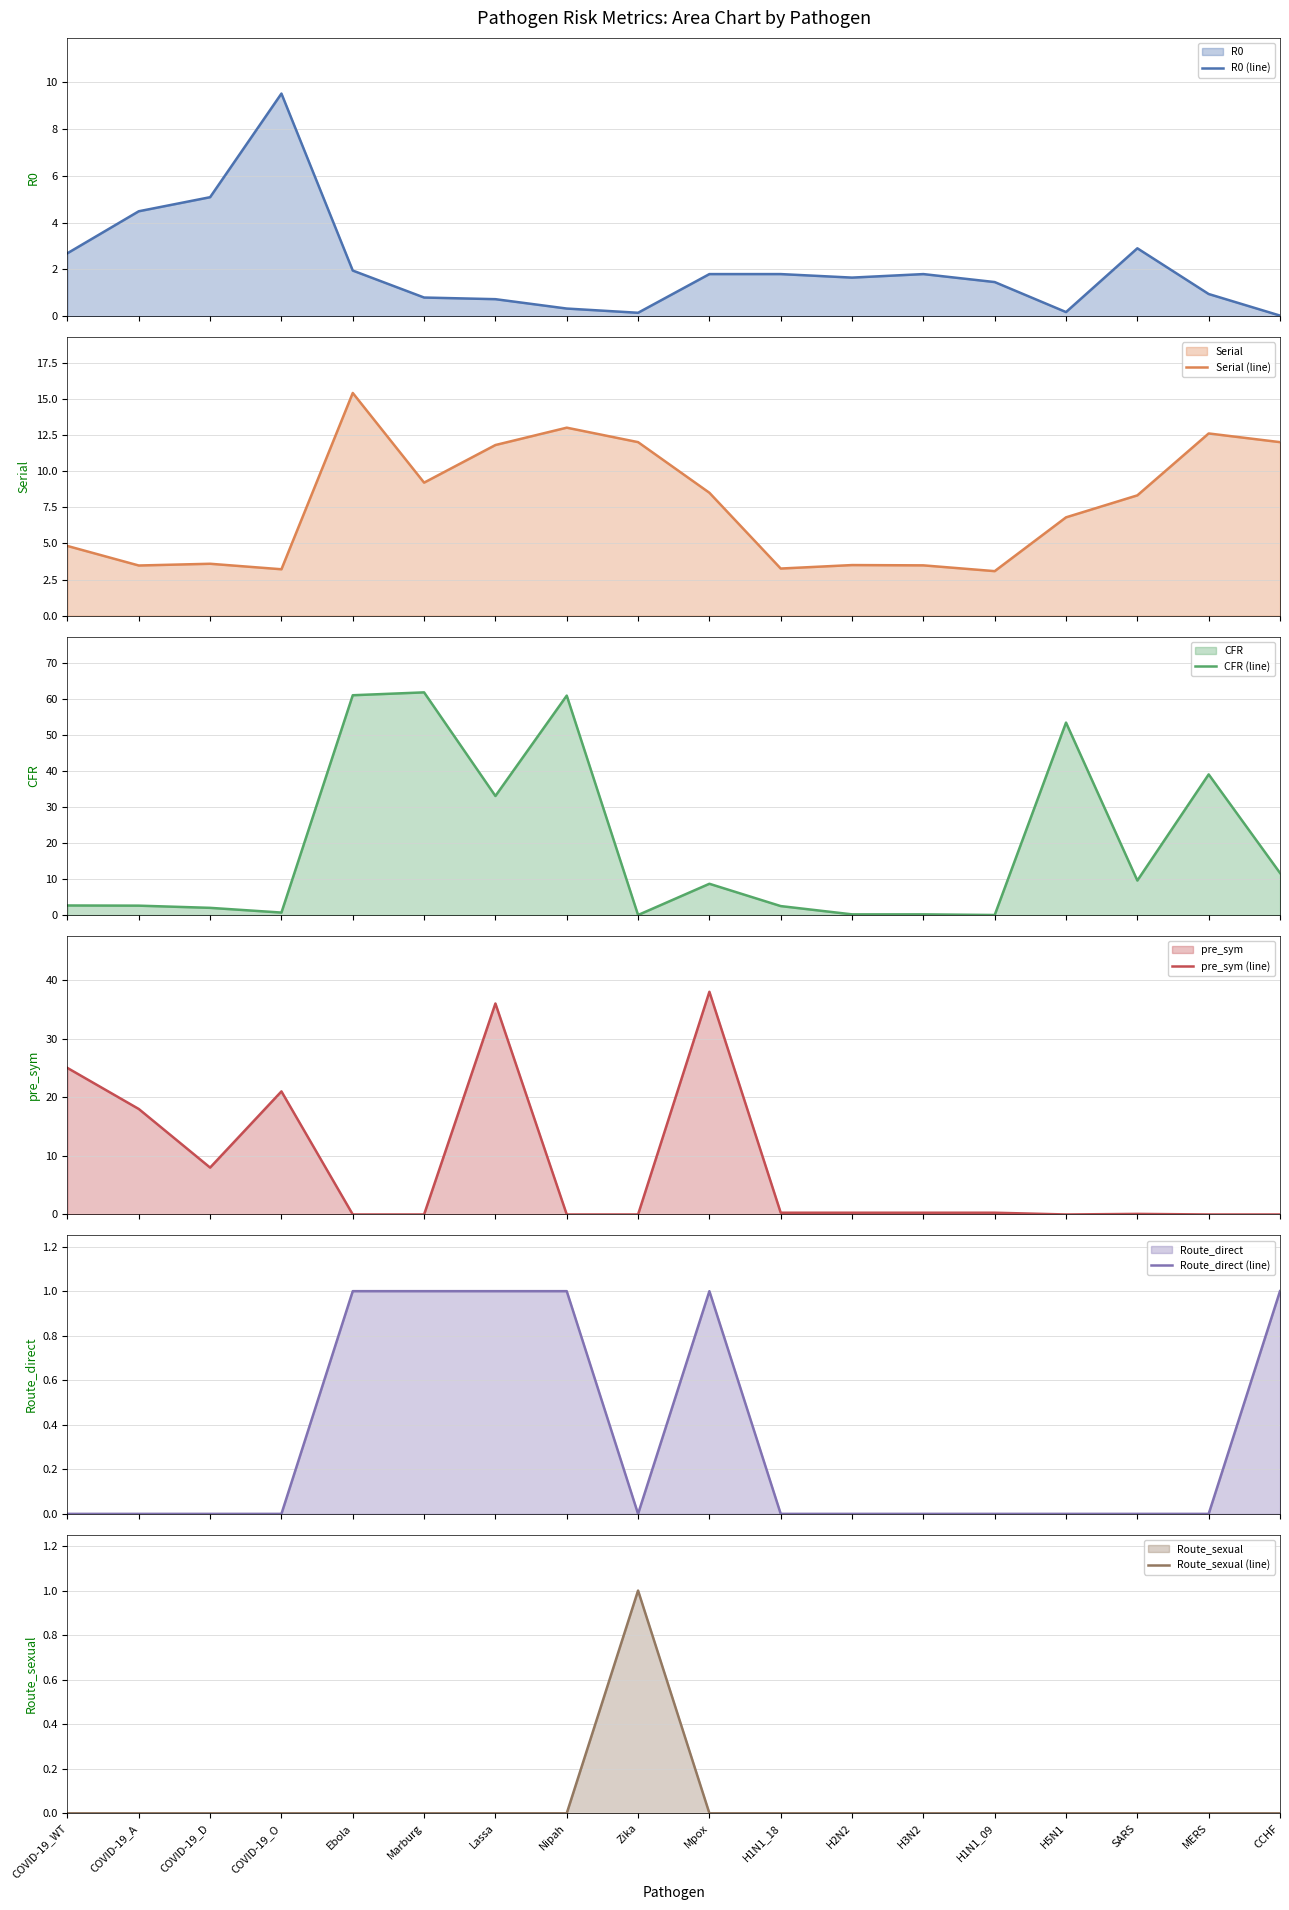

Reading right to left, what are all the values shown in this chart?

R0 (line): 0.0	0.9	2.9	0.2	1.5	1.8	1.6	1.8	1.8	0.1	0.3	0.7	0.8	1.9	9.5	5.1	4.5	2.7
Serial (line): 12.0	12.6	8.3	6.8	3.1	3.5	3.5	3.3	8.5	12.0	13.0	11.8	9.2	15.4	3.2	3.6	3.5	4.8
CFR (line): 11.7	39.1	9.6	53.5	0.0	0.2	0.2	2.5	8.7	0.0	61.0	33.1	61.9	61.1	0.7	2.0	2.6	2.7
pre_sym (line): 0.0	0.0	0.1	0.0	0.3	0.3	0.3	0.3	38.0	0.0	0.0	36.0	0.0	0.0	21.0	8.0	18.0	25.0
Route_direct (line): 1.0	0.0	0.0	0.0	0.0	0.0	0.0	0.0	1.0	0.0	1.0	1.0	1.0	1.0	0.0	0.0	0.0	0.0
Route_sexual (line): 0.0	0.0	0.0	0.0	0.0	0.0	0.0	0.0	0.0	1.0	0.0	0.0	0.0	0.0	0.0	0.0	0.0	0.0